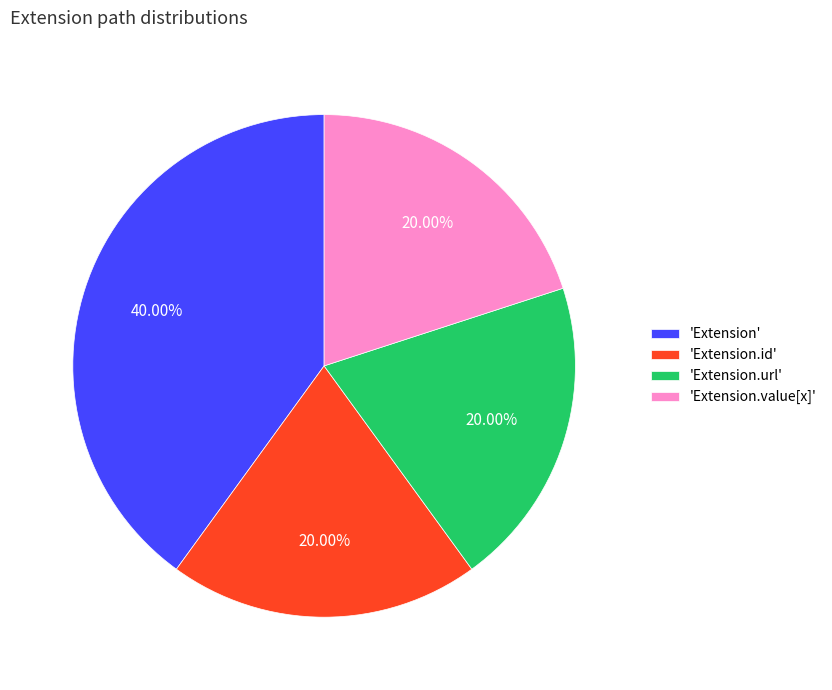

To the nearest percent, what is the average slice percentage?

25%